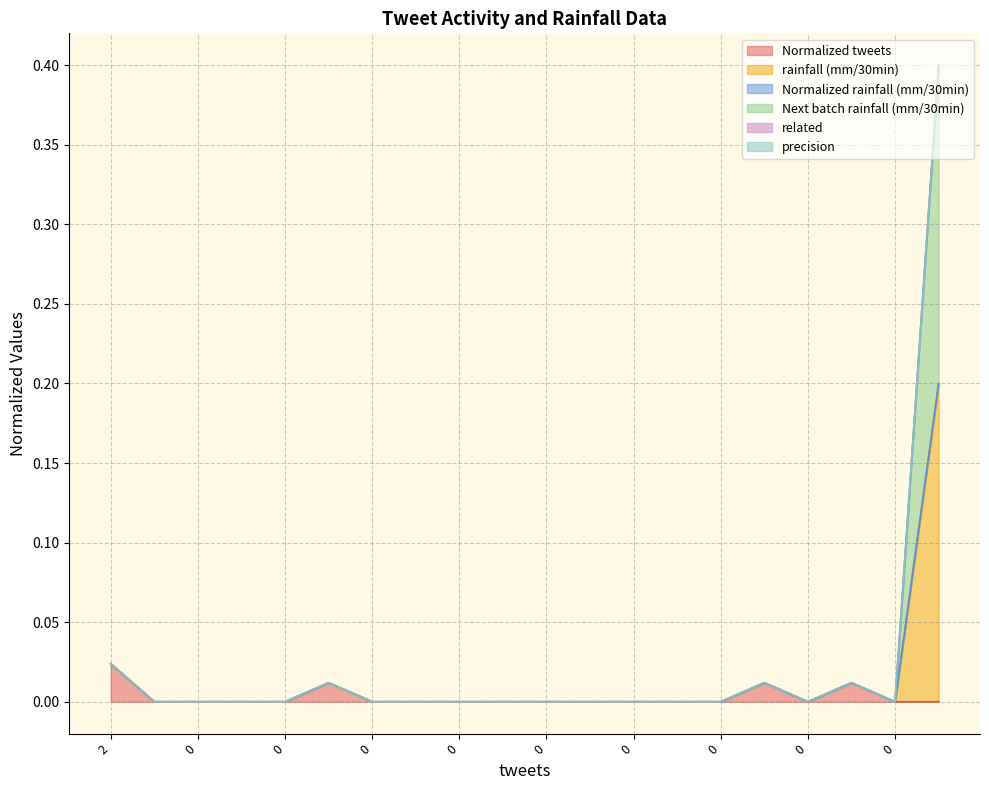

What is the difference between the maximum and second lowest values in the Next batch rainfall (mm/30min) series?

0.4